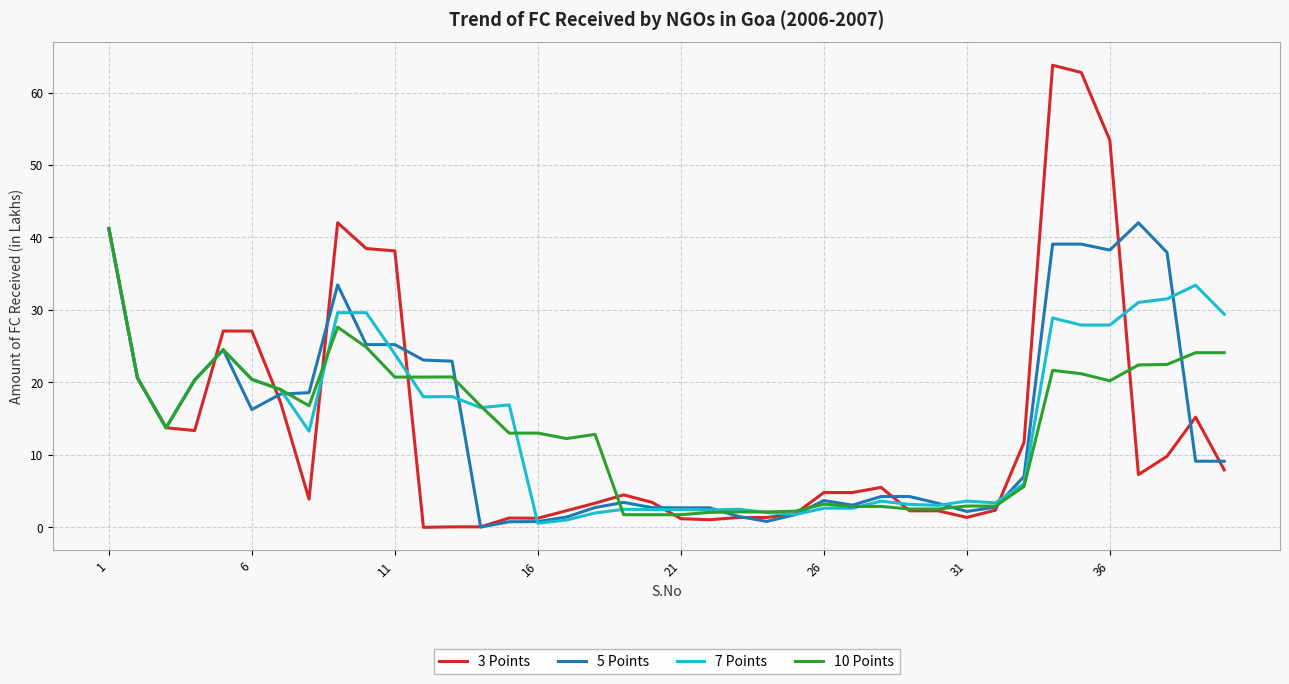

What is the greatest value displayed?

63.8